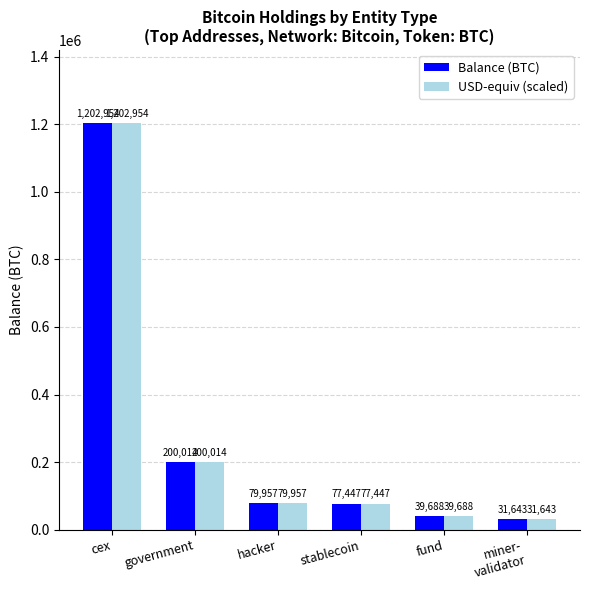

The value of Balance (BTC) at hacker is 79957.3. True or false?

True